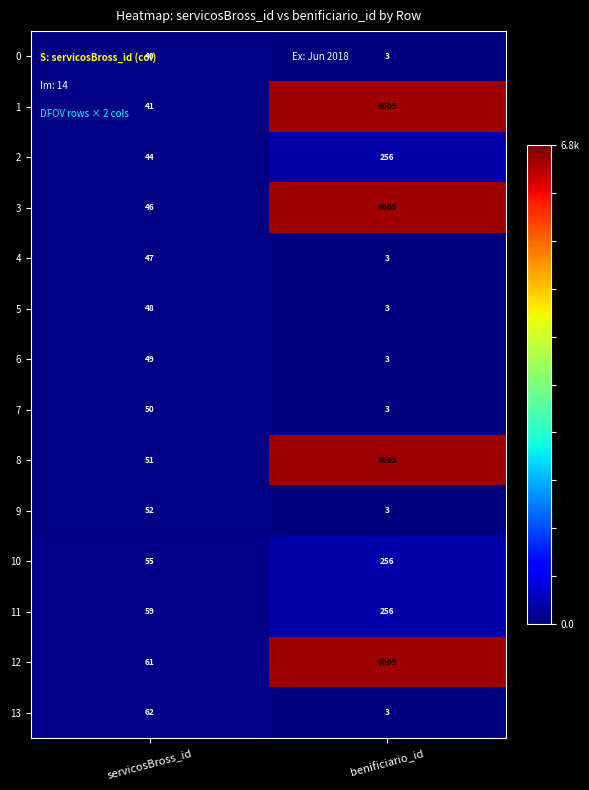

What is the difference between the maximum and minimum values in the 4 series?

44